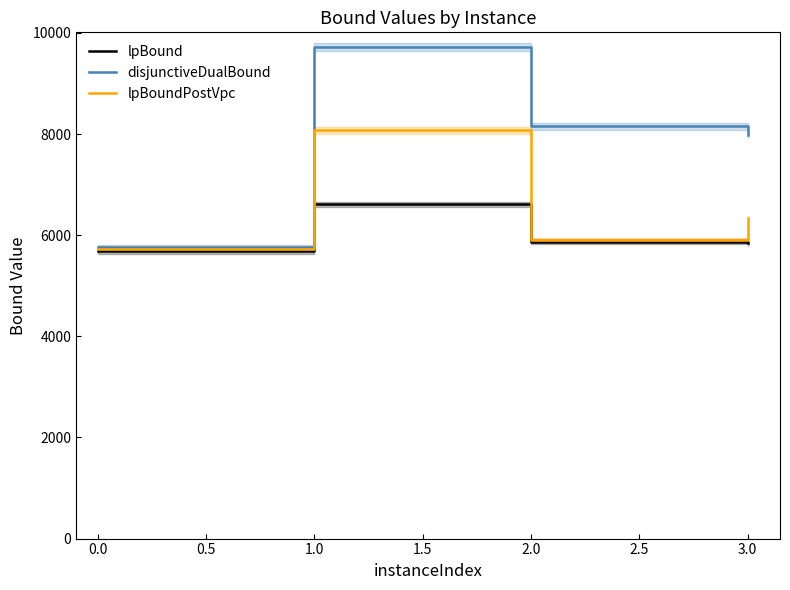

The value of lpBoundPostVpc at 0.0 is 5732.9. True or false?

True